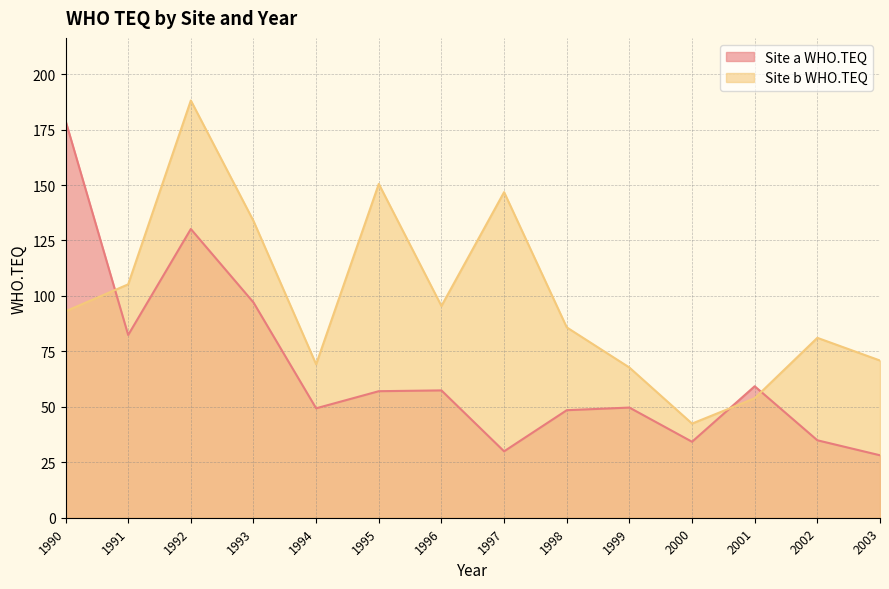

Between 1995 and 1998, which is larger?

1995